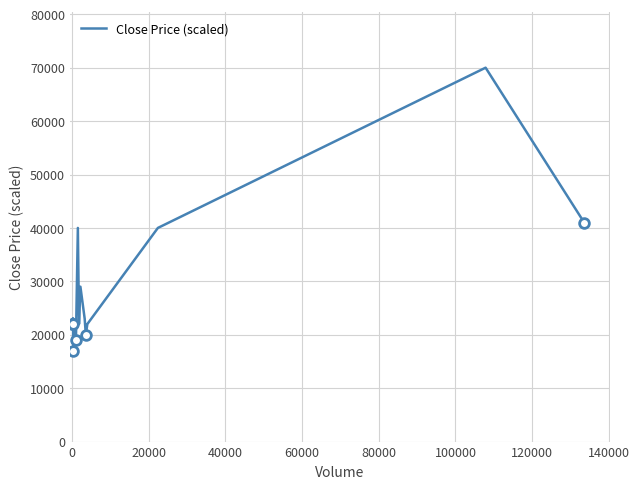

What is the highest value of the Close Price (scaled) series?

70000.0